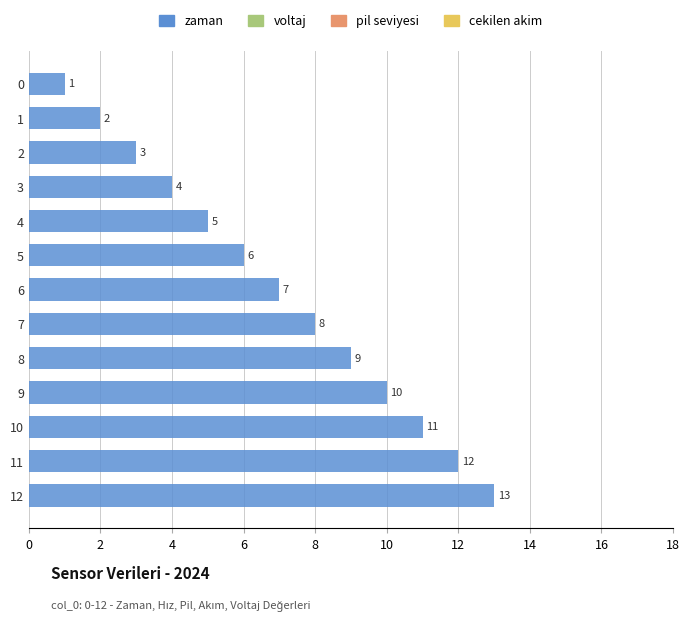

What is the smallest value displayed?

1